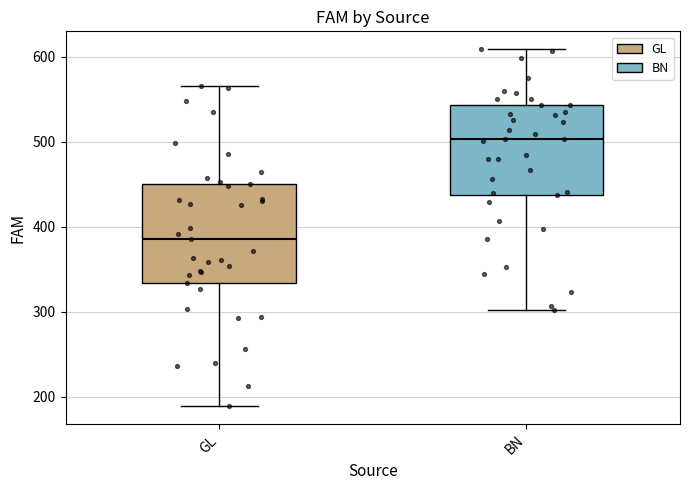

Comparing the boxes themselves (not the whiskers), which one is the tallest?

GL